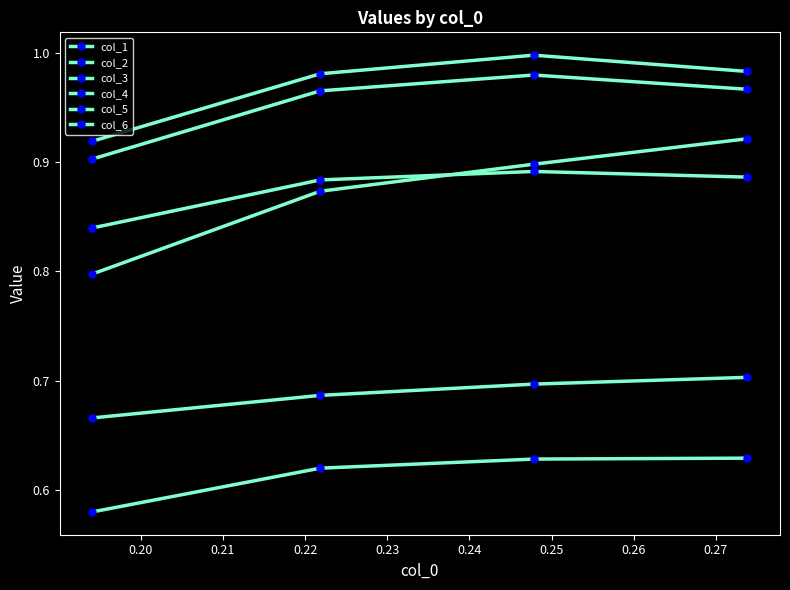

What is the average value of the col_4 series?

0.6